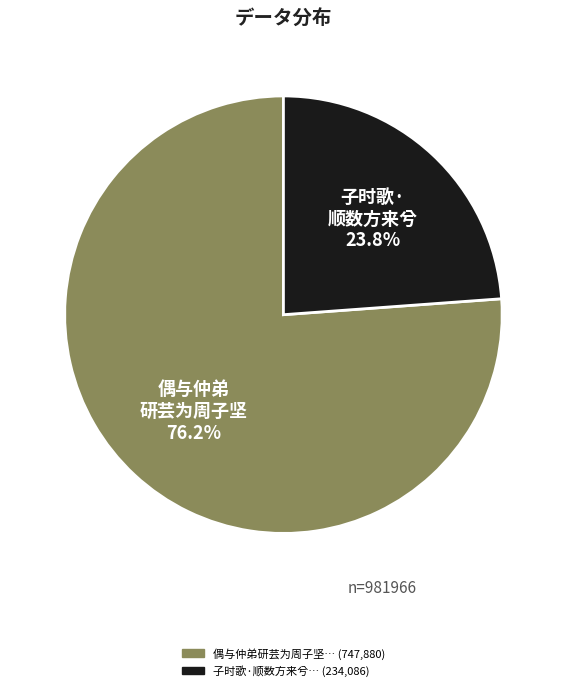

Does any single category account for the majority?

Yes